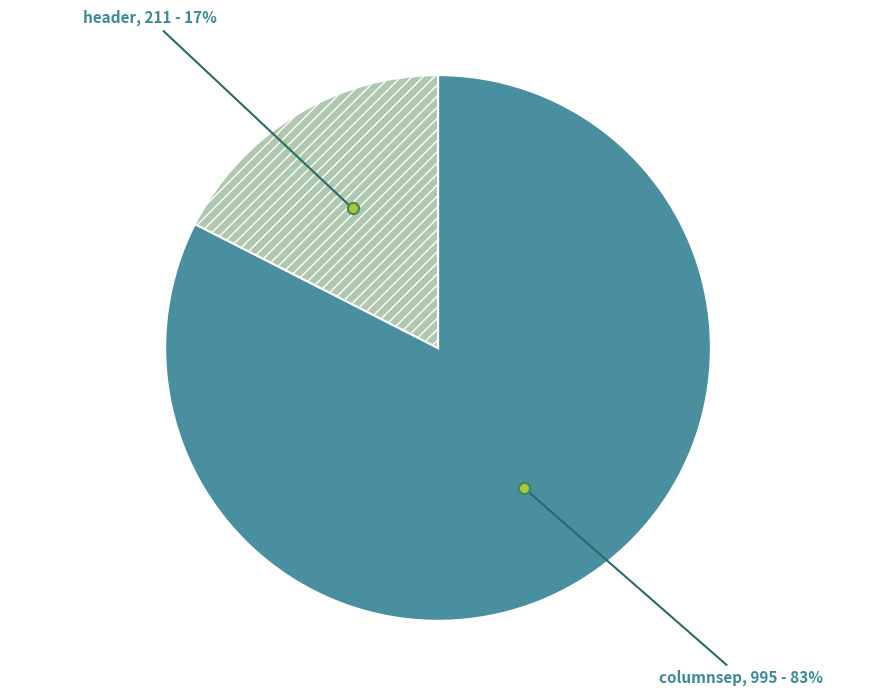

Do header and columnsep together represent more than half of the pie?

Yes